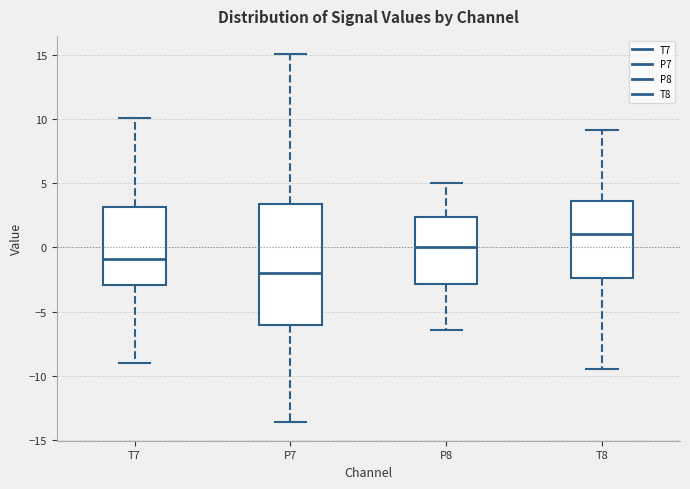

Reading left to right, transcribe this box plot: for each box, give where its median line is, the range the box spans, and where its two whiskers end, as read against the y-axis. The values are not printed on the chart, so give them approximately, as read against the axis.

T7: median -1.0, box -3.0 to 3.0, whiskers -9.0 to 10.0
P7: median -2.0, box -6.0 to 3.5, whiskers -13.5 to 15.0
P8: median 0.0, box -3.0 to 2.5, whiskers -6.5 to 5.0
T8: median 1.0, box -2.5 to 3.5, whiskers -9.5 to 9.0